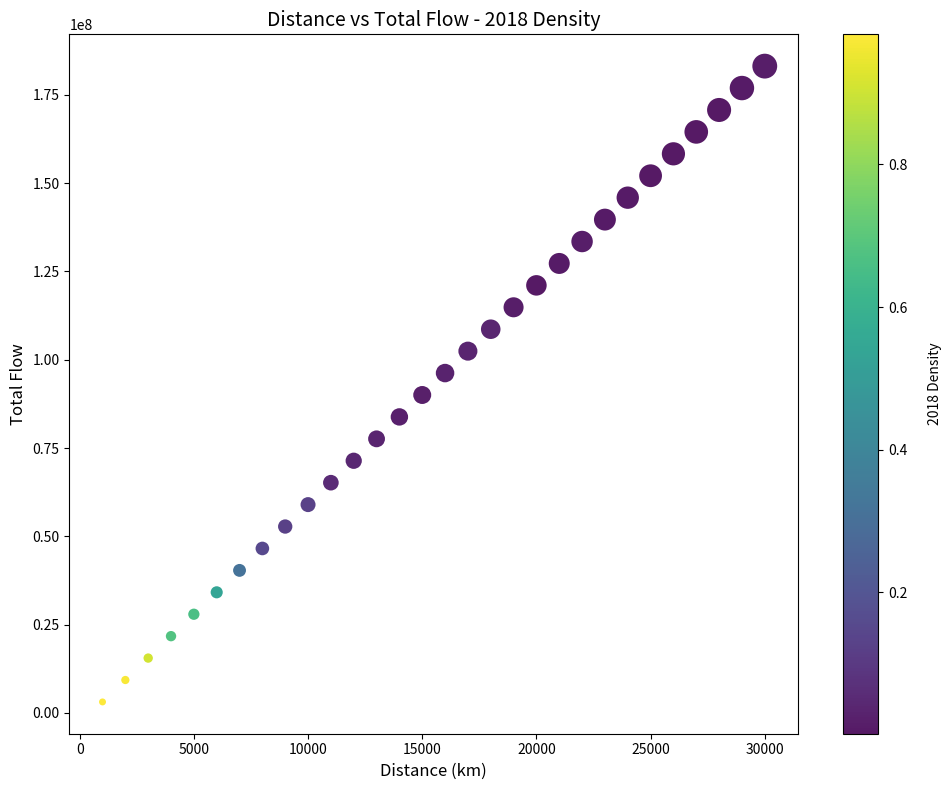

What is the range of Y values (max minus min)?

180034939.0